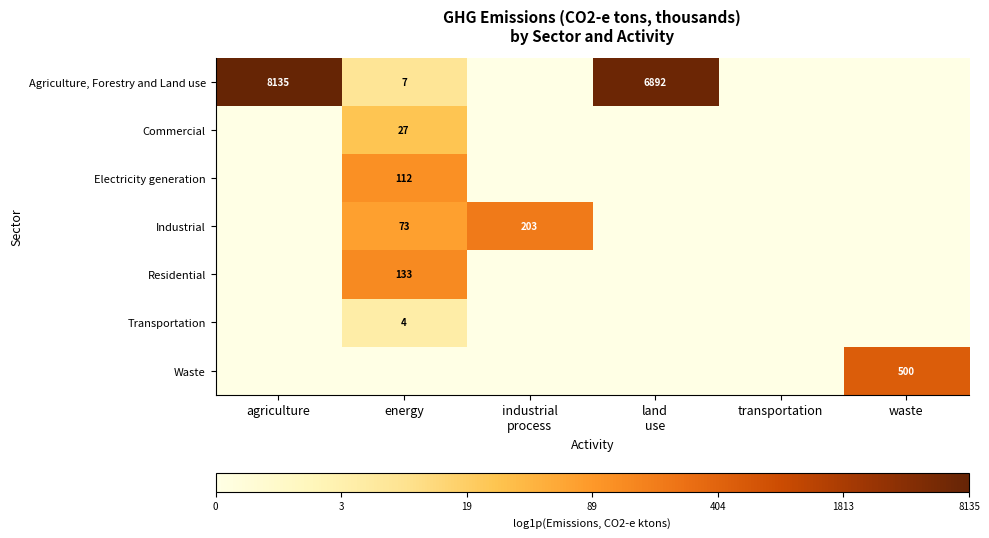

How many distinct data groups are displayed?

7